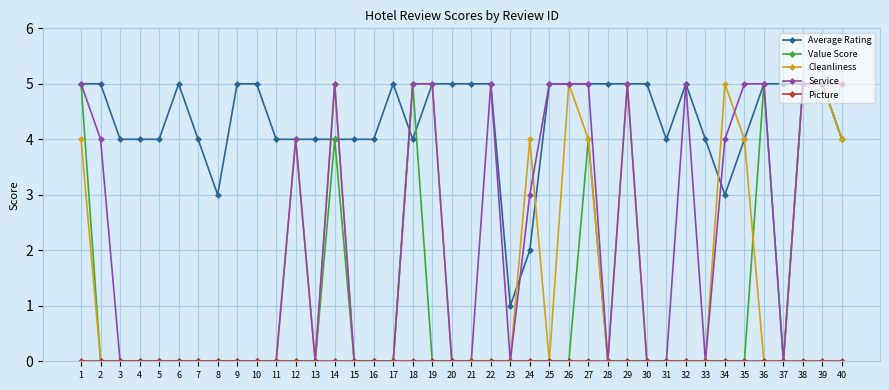

What is the value of the Average Rating point at the 36th from the left?

5